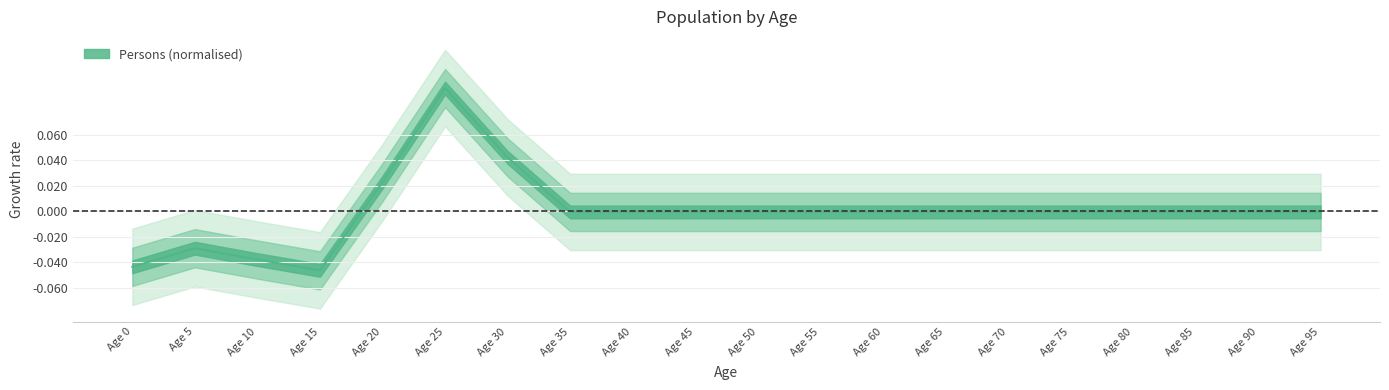

List the labels in order of value, smallest first.

Age 15, Age 0, Age 10, Age 5, Age 35, Age 40, Age 45, Age 50, Age 55, Age 60, Age 65, Age 70, Age 75, Age 80, Age 85, Age 90, Age 95, Age 20, Age 30, Age 25